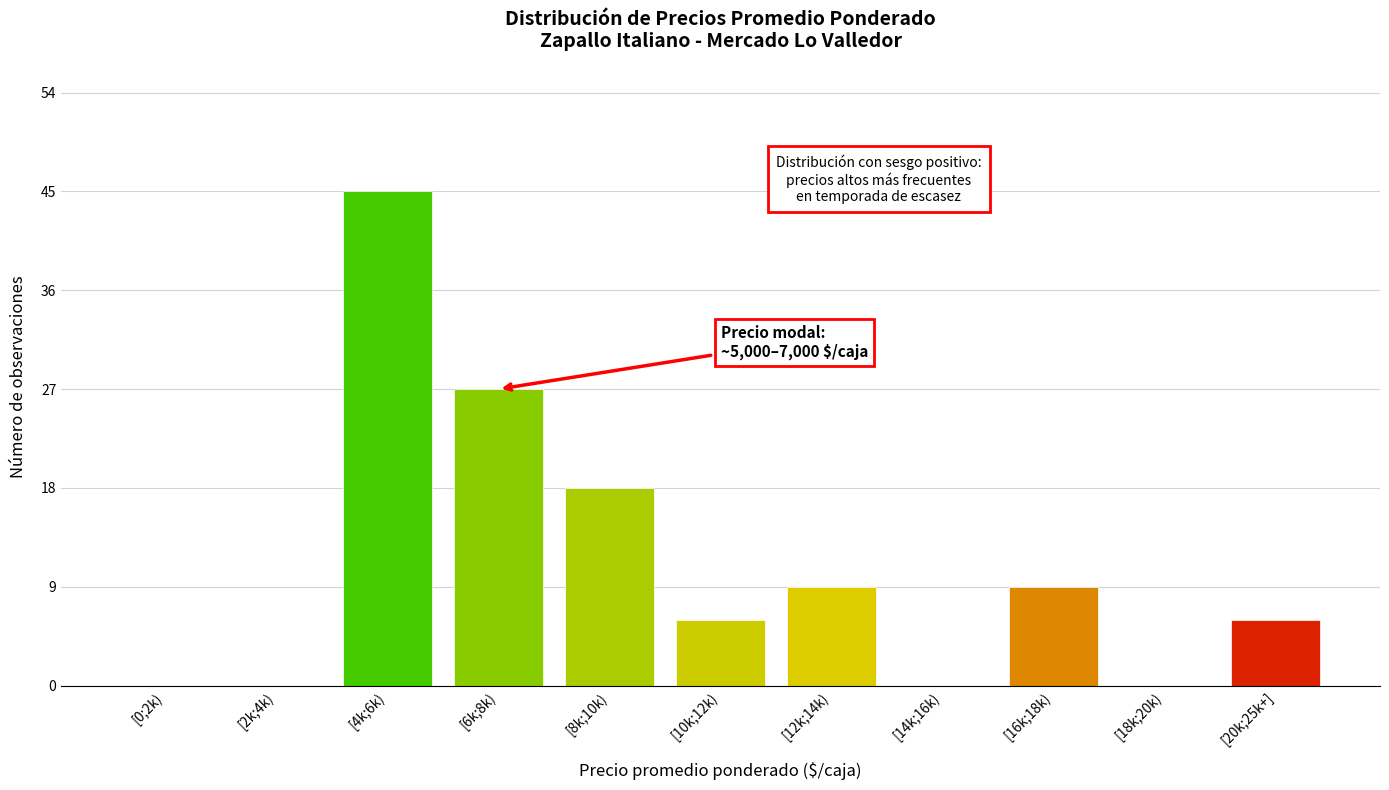

Reading right to left, transcribe all the data shown in this chart.

[20k;25k+]=6	[18k;20k)=0	[16k;18k)=9	[14k;16k)=0	[12k;14k)=9	[10k;12k)=6	[8k;10k)=18	[6k;8k)=27	[4k;6k)=45	[2k;4k)=0	[0;2k)=0